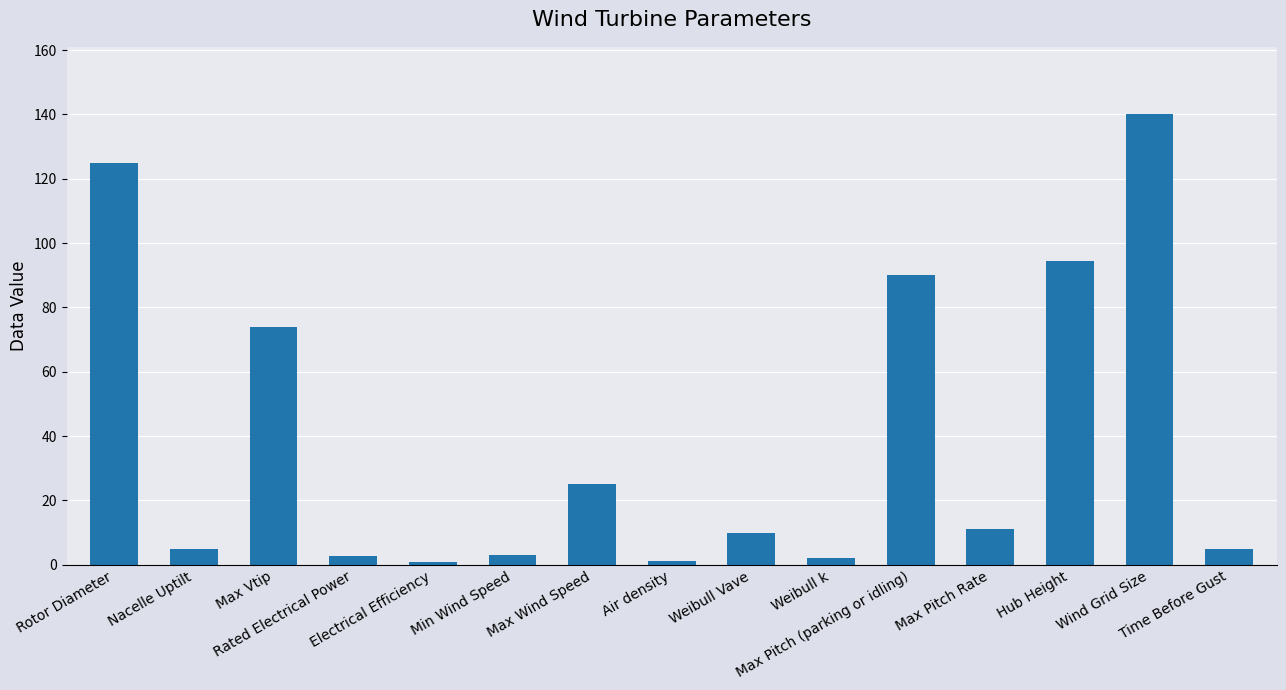

How many data points are less than 10?

7